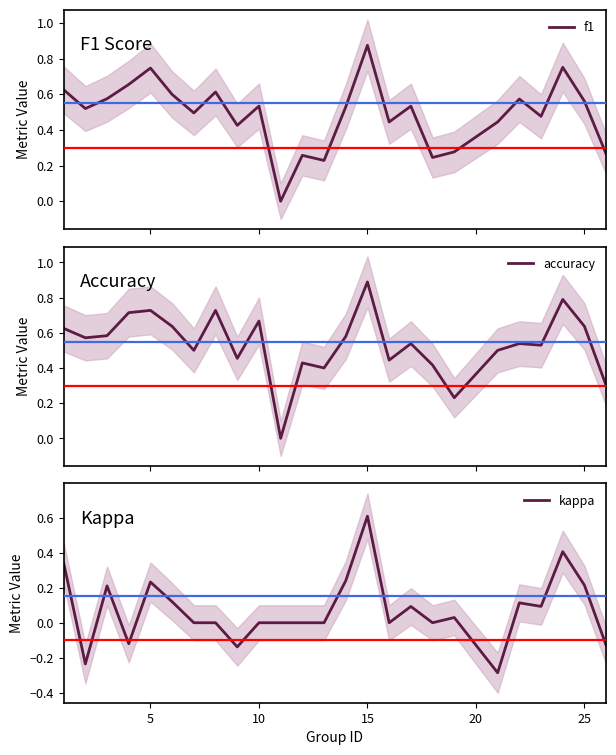

Is it true that f1 equals 1.1 at 22?

False